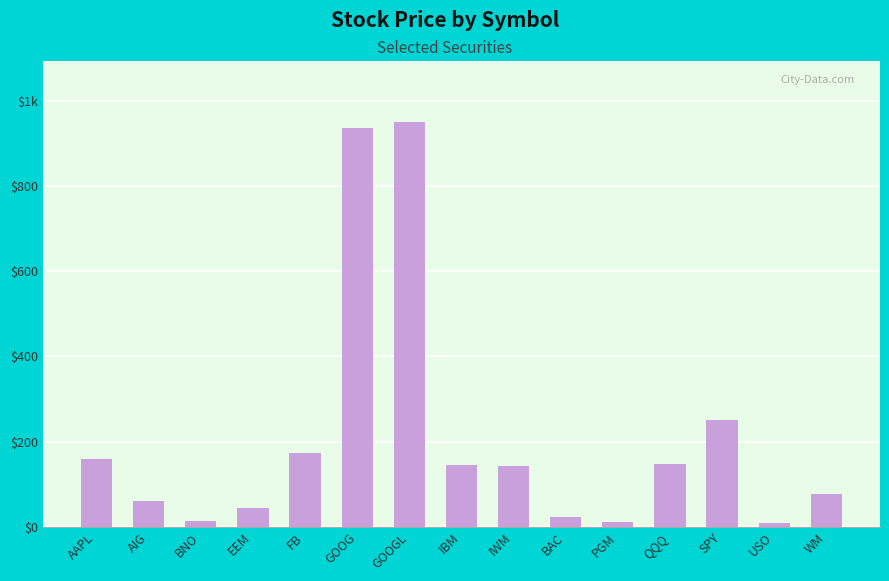

Are the bars horizontal?

No